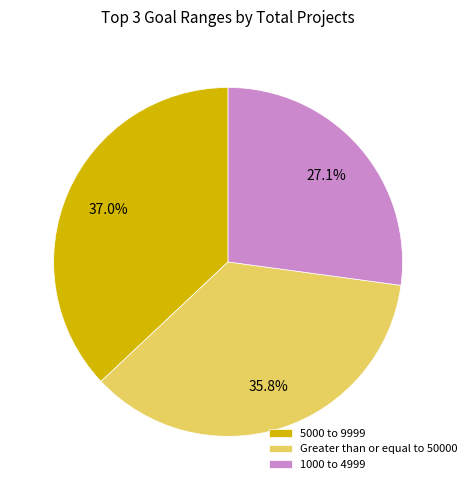

Which category has the biggest portion of the pie?

5000 to 9999